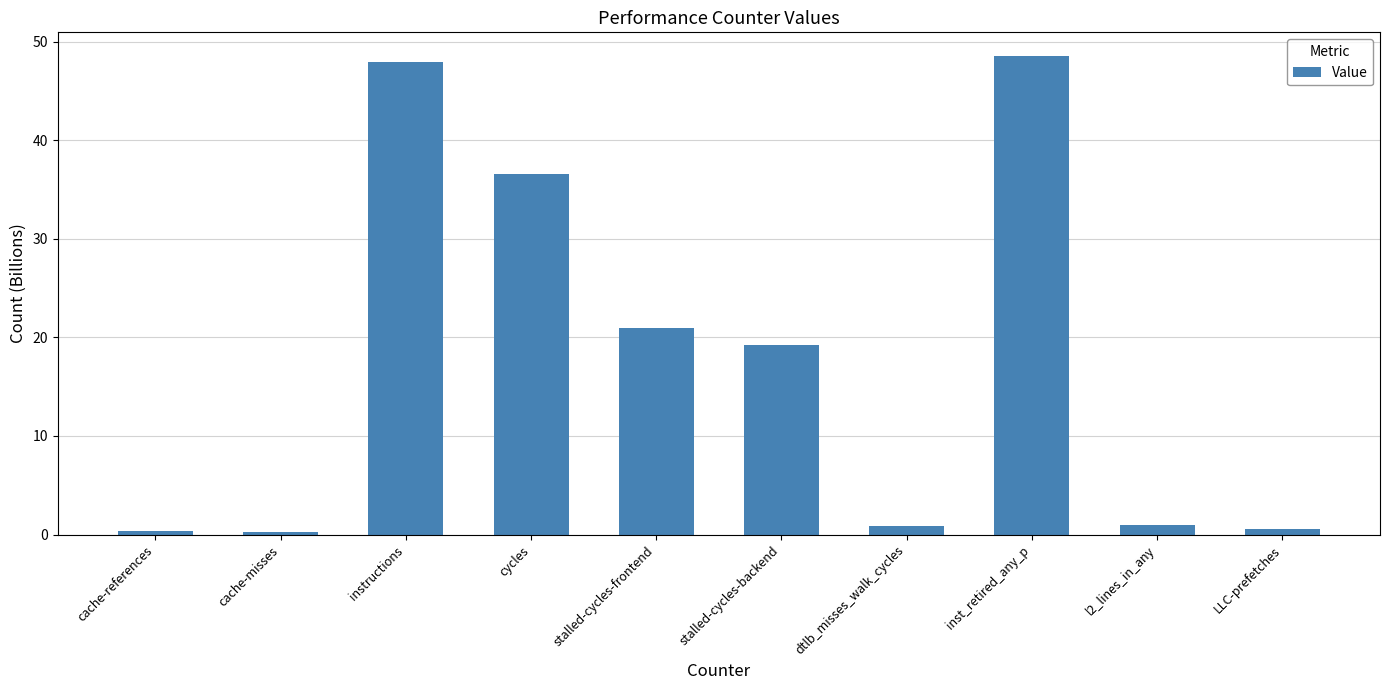

Is it true that the value at inst_retired_any_p is 48.5?

True